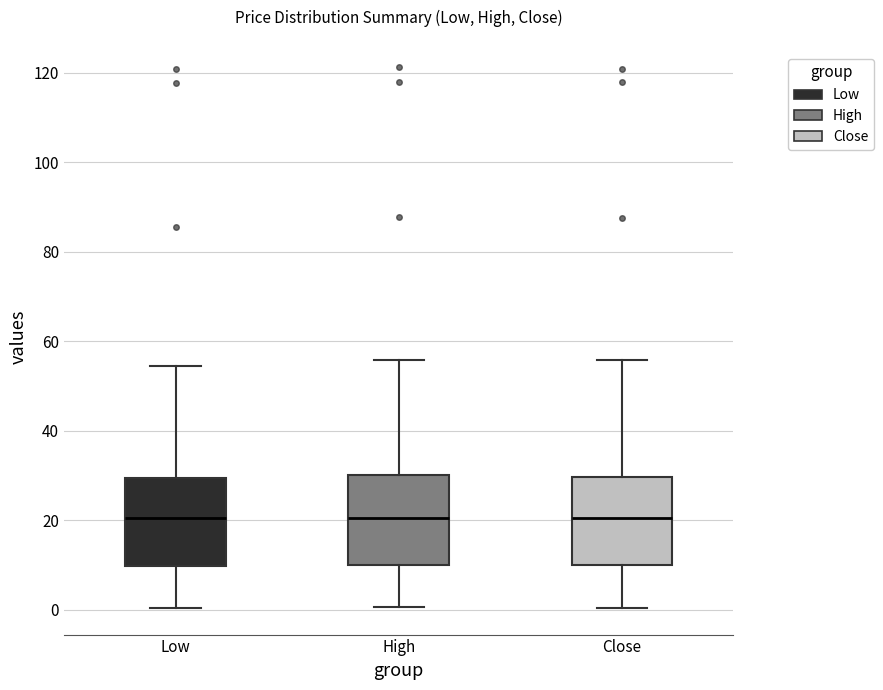

Reading left to right, transcribe this box plot: for each box, give where its median line is, the range the box spans, and where its two whiskers end, as read against the y-axis. The values are not printed on the chart, so give them approximately, as read against the axis.

Low: median 20, box 10 to 30, whiskers 0 to 54
High: median 20, box 10 to 30, whiskers 0 to 56
Close: median 20, box 10 to 30, whiskers 0 to 56